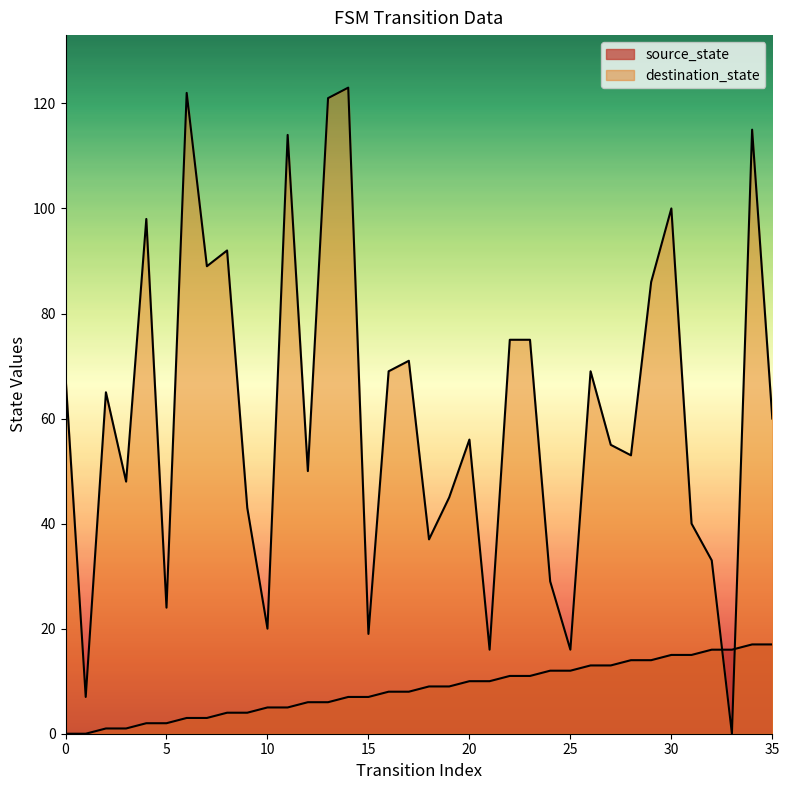

Rank the series by their average value, from highest to lowest.

destination_state, source_state